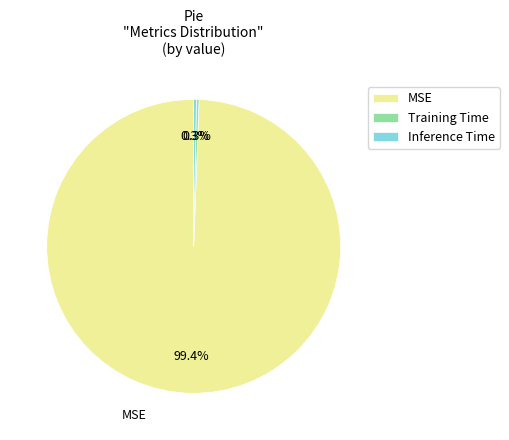

To the nearest percent, what is the combined percentage of Training Time and Inference Time?

1%